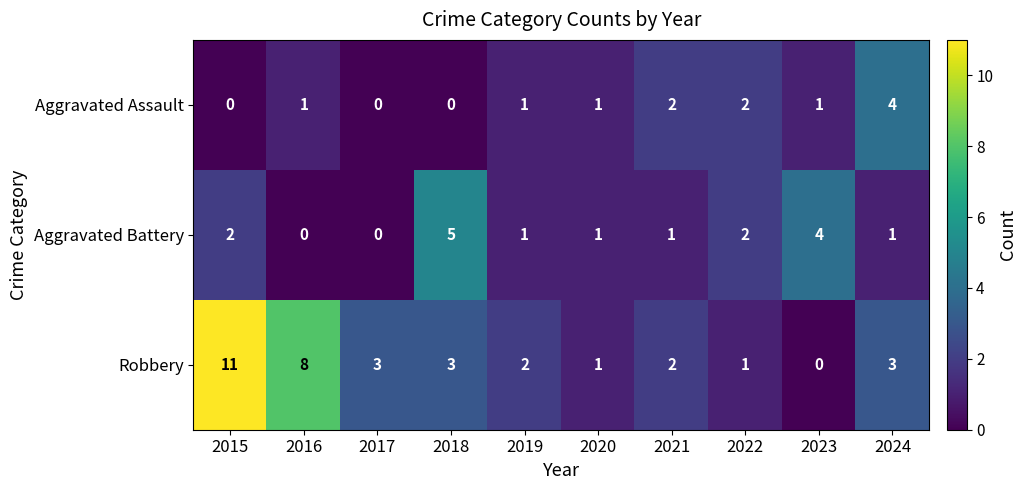

Is it true that Robbery equals 8 at 2016?

True